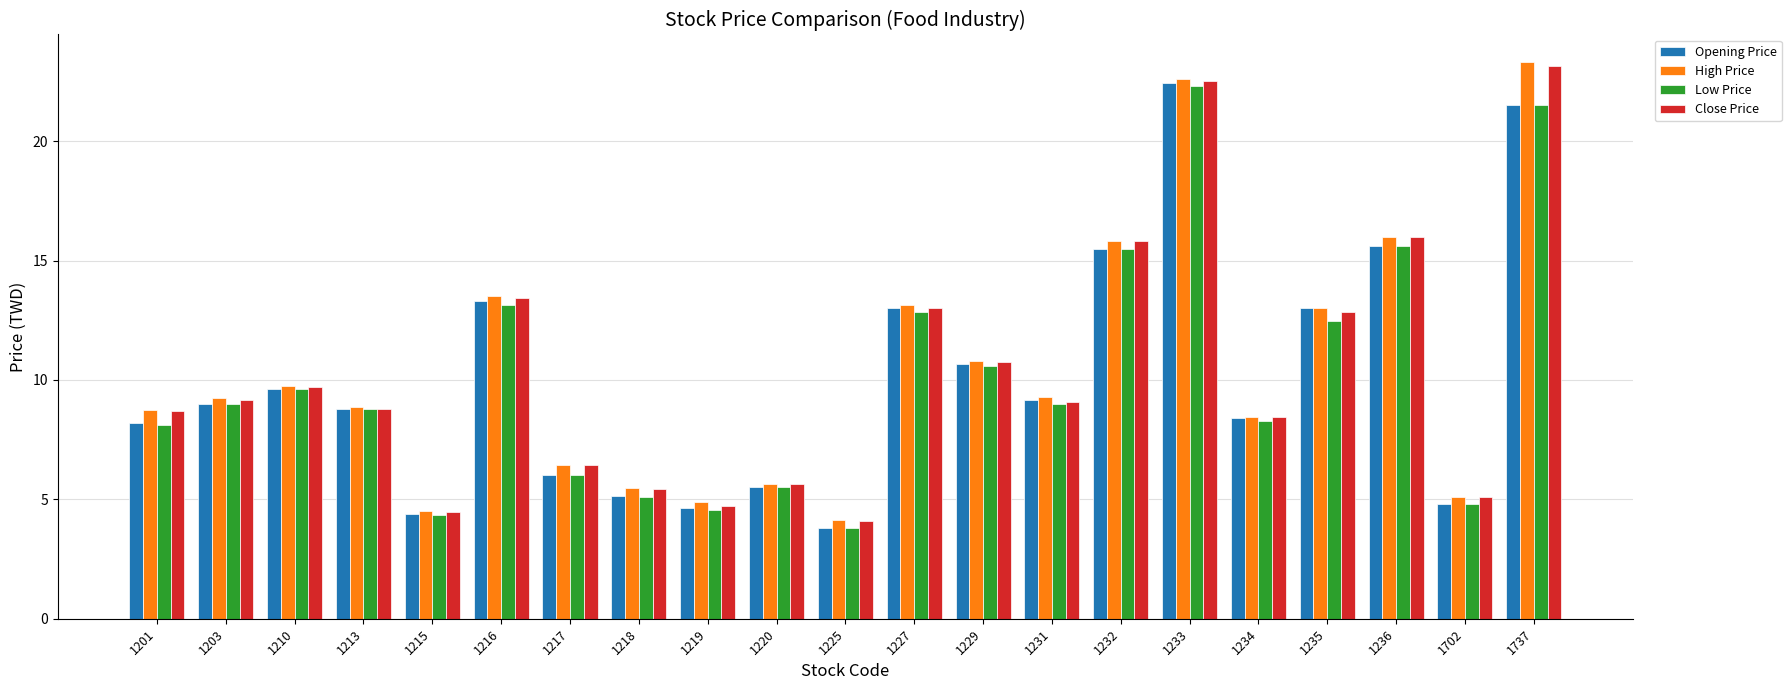

The Low Price series shows 8.3 at 1234. True or false?

True